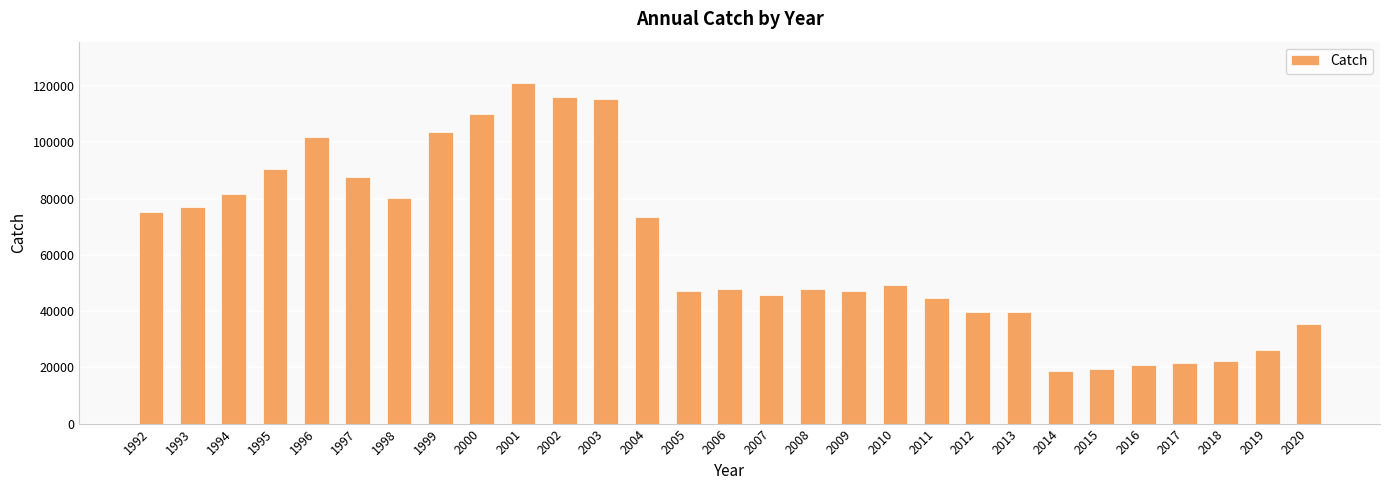

The value at 2013 is 39629. True or false?

True